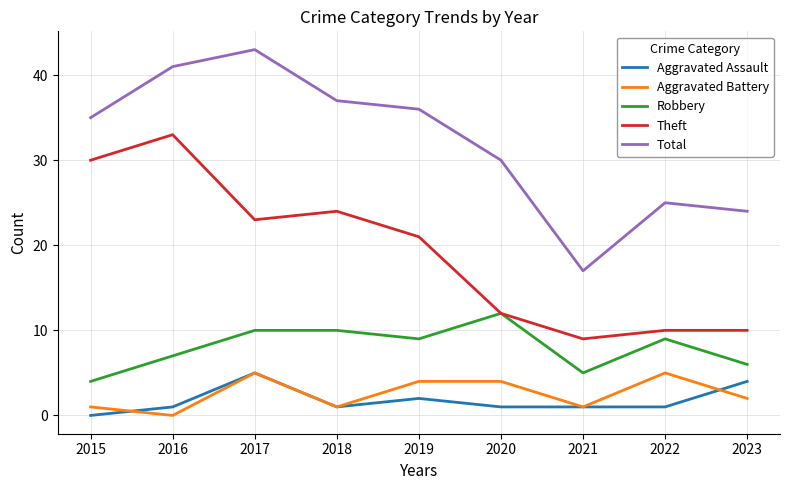

Read the Robbery value at 2020.

12